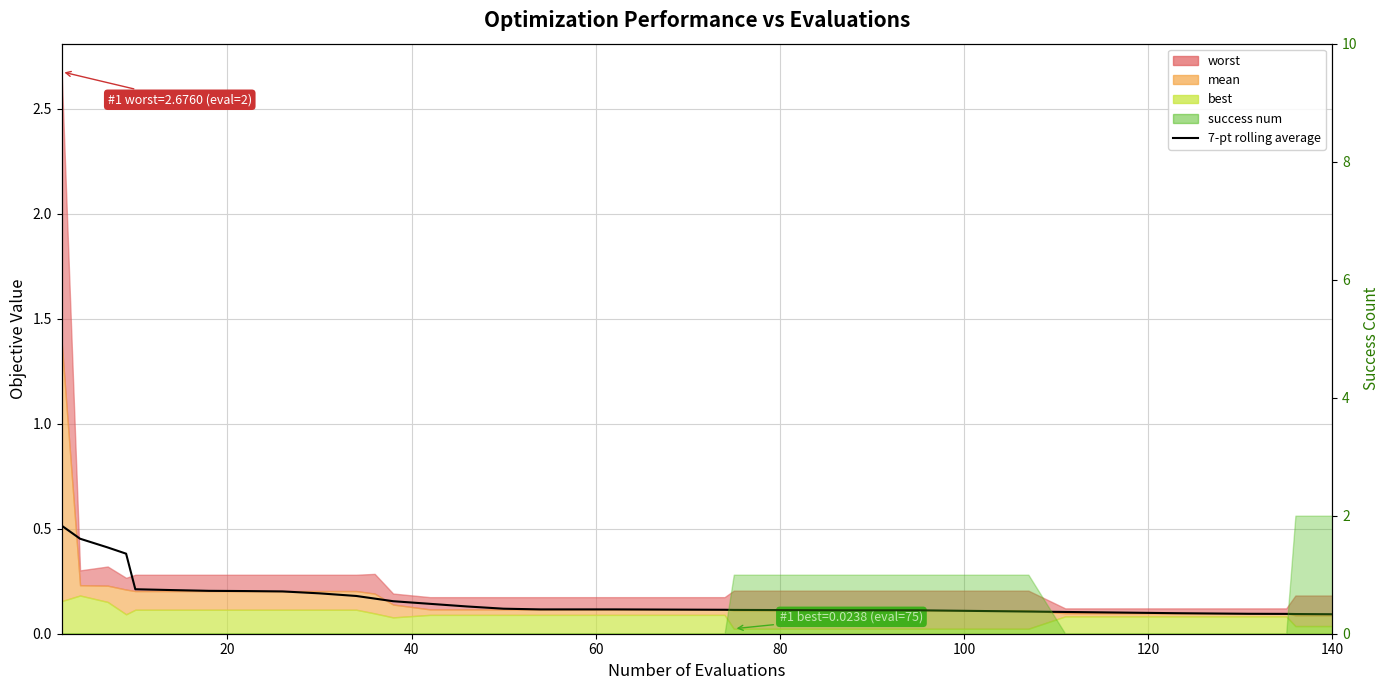

Which category has the lowest value across all series?

140